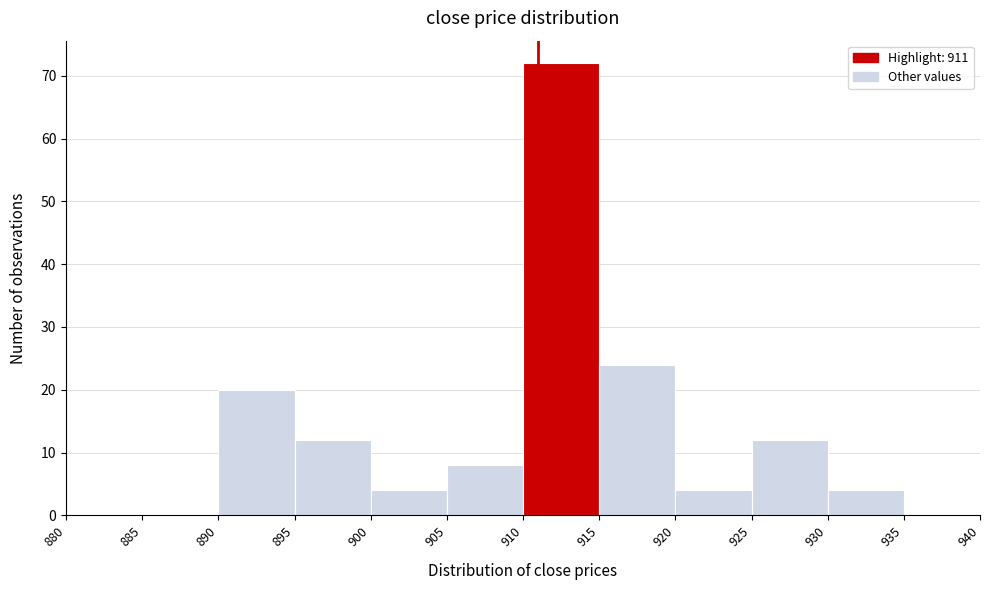

How tall is the bar that spans 915 to 920 on the x-axis? The values are not printed on the chart, so give them approximately, as read against the axis.

24